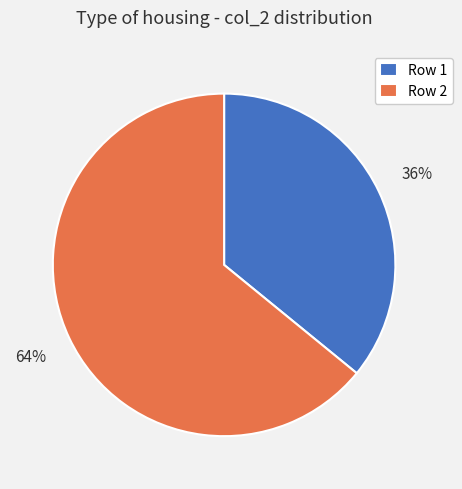

Is there a majority slice in this chart?

Yes